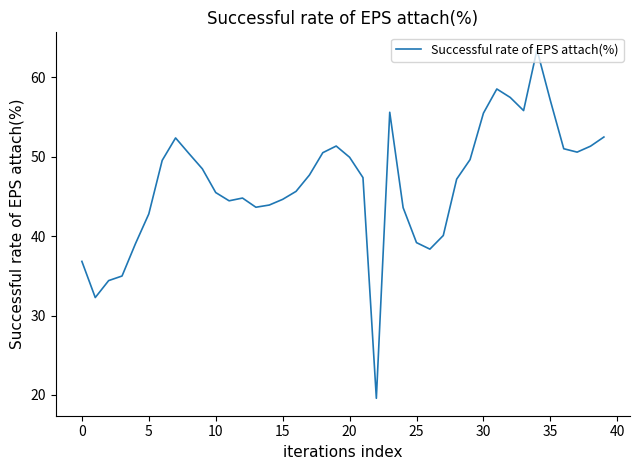

What is the greatest value displayed?

63.5